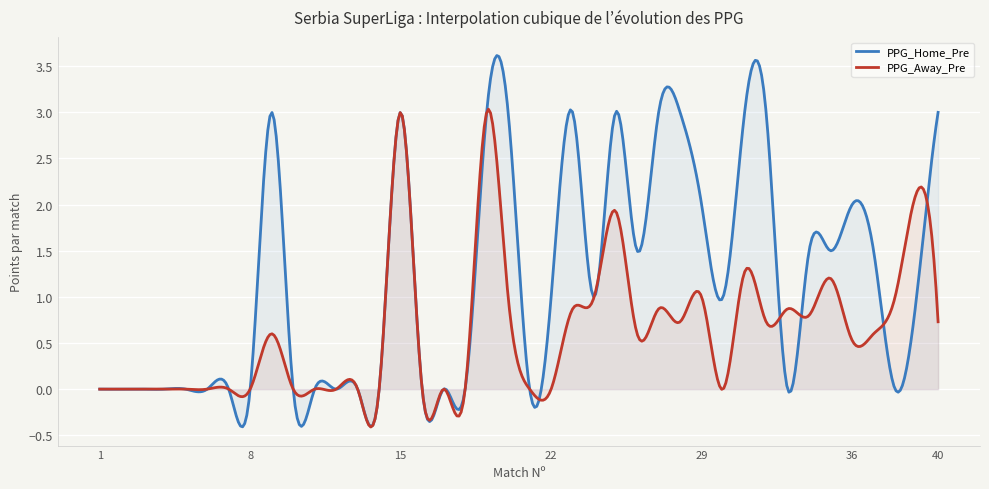

Is the value of PPG_Away_Pre at 10 greater than the value of PPG_Home_Pre at 37?

No